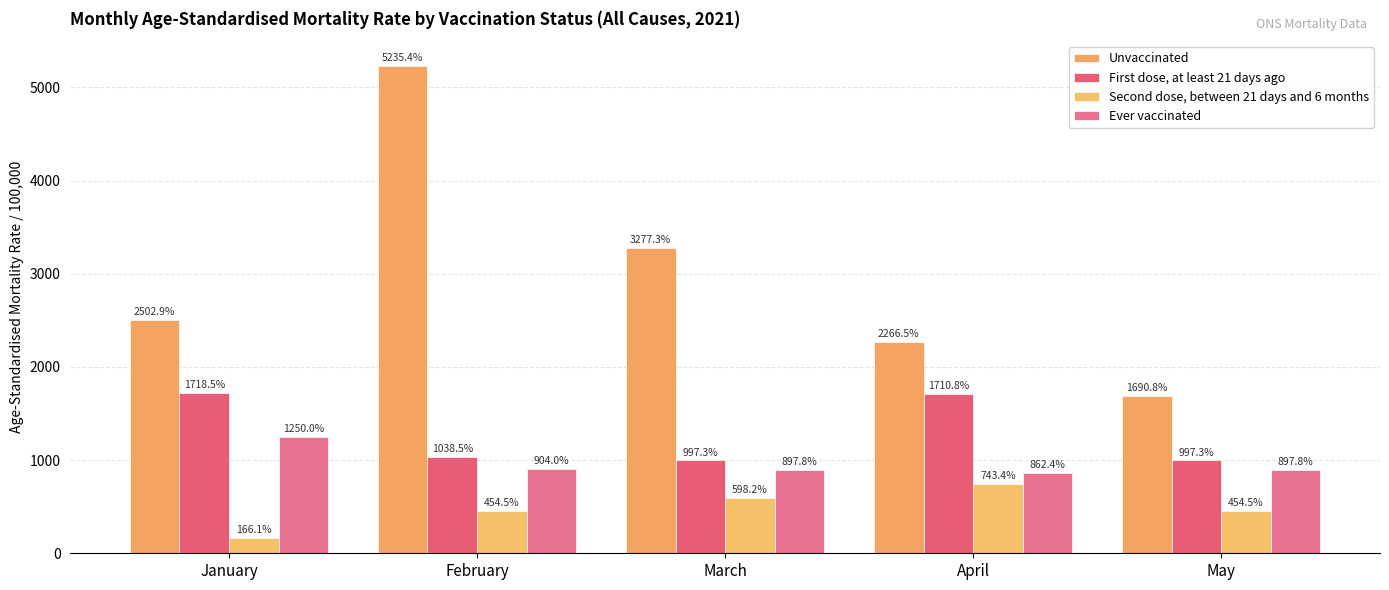

What is the greatest value displayed?

5235.4